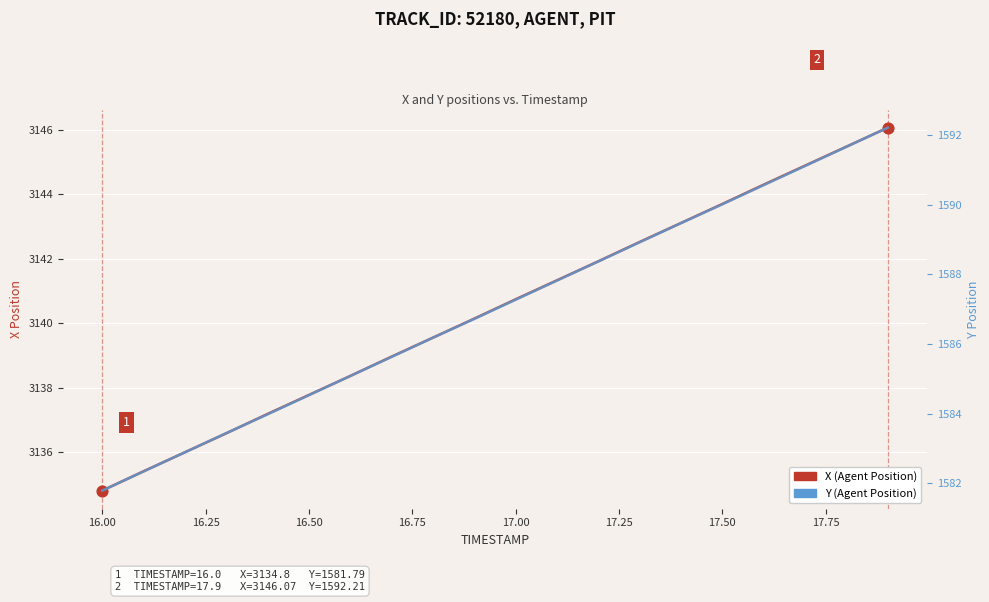

Which series has the largest total across all categories?

X (Agent Position)